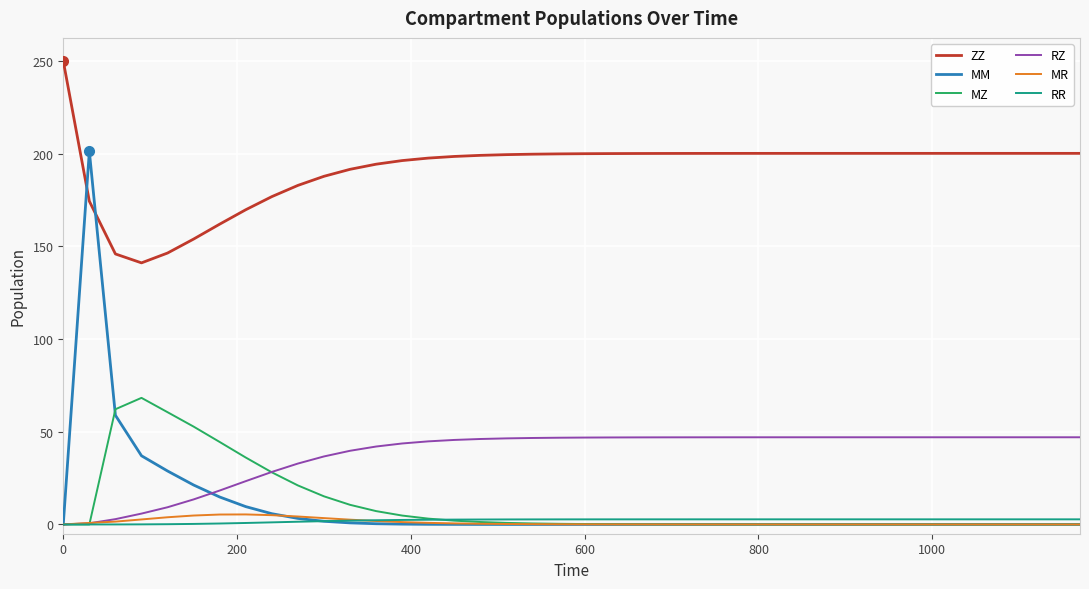

At how many categories does at least one series exceed 11?

40